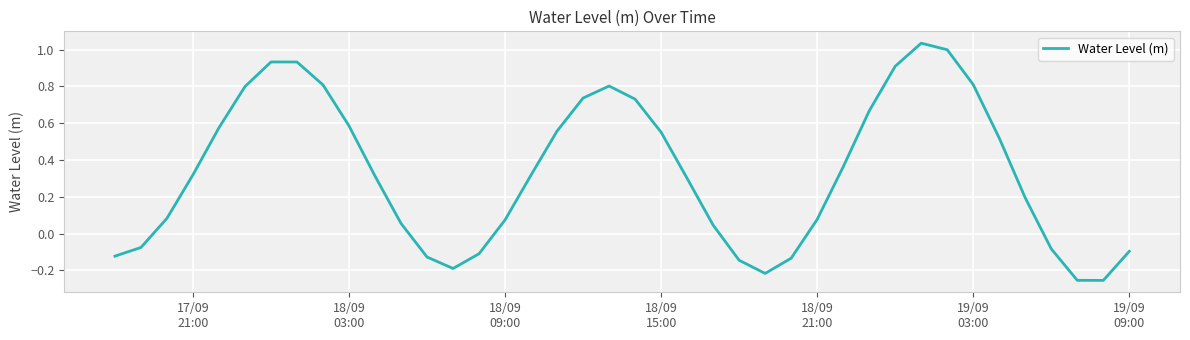

What is the difference between the maximum and minimum values?

1.3